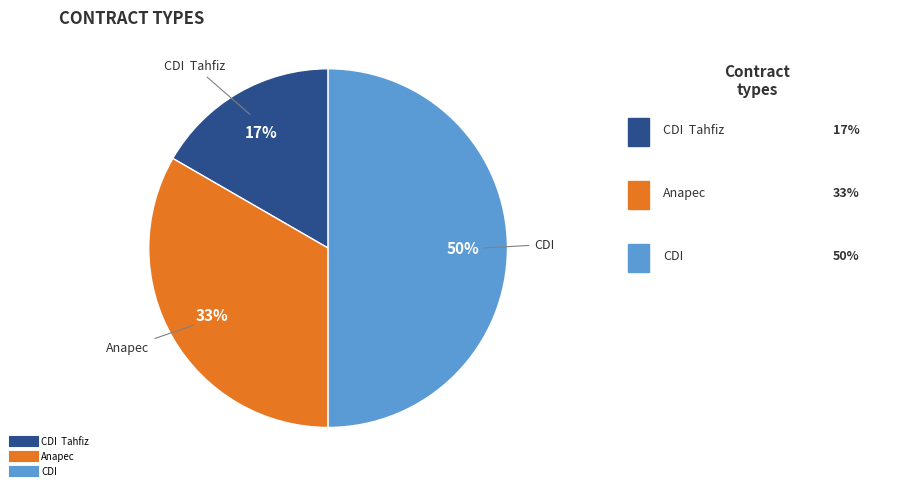

To the nearest percent, what is the difference between the largest and smallest slice percentages?

33%